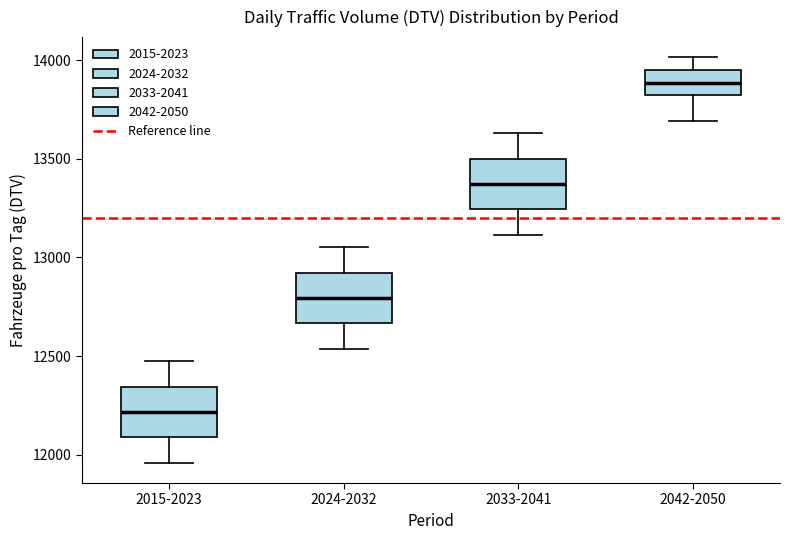

Reading left to right, read every box against the y-axis: the position of its median line, the range the box covers, and the ends of its whiskers. The values are not printed on the chart, so give them approximately, as read against the axis.

2015-2023: median 12200, box 12100 to 12350, whiskers 11950 to 12450
2024-2032: median 12800, box 12650 to 12900, whiskers 12550 to 13050
2033-2041: median 13350, box 13250 to 13500, whiskers 13100 to 13650
2042-2050: median 13900, box 13800 to 13950, whiskers 13700 to 14000